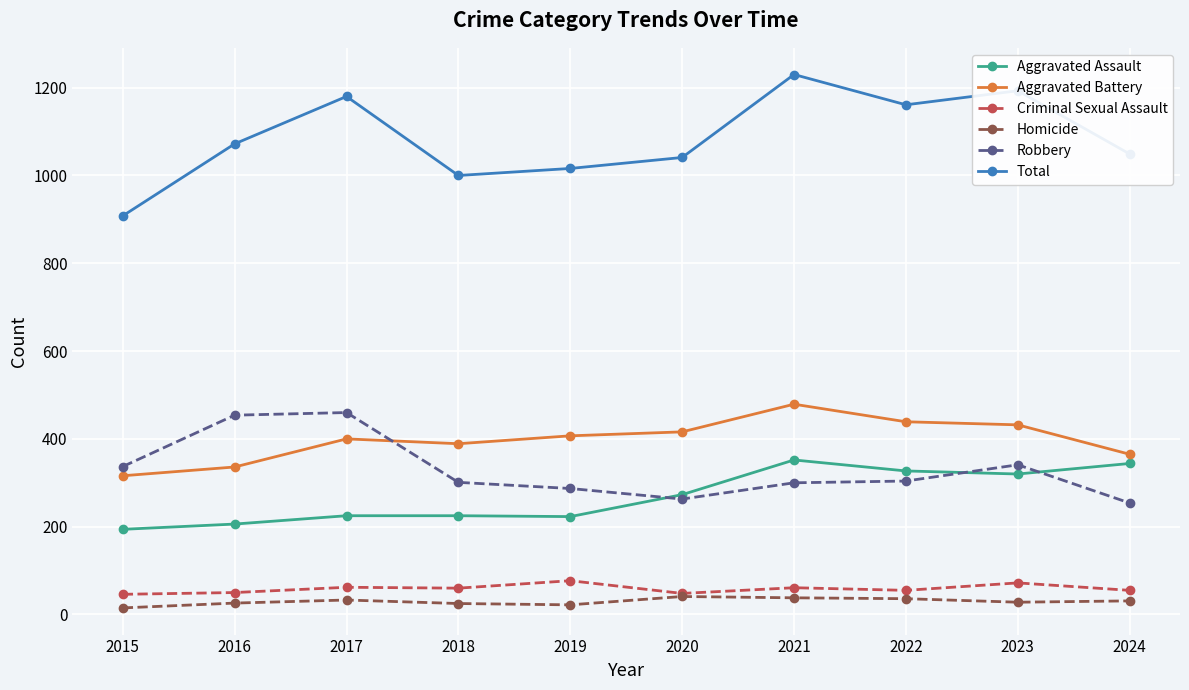

What is the spread (max minus min) of values at 2019?

994